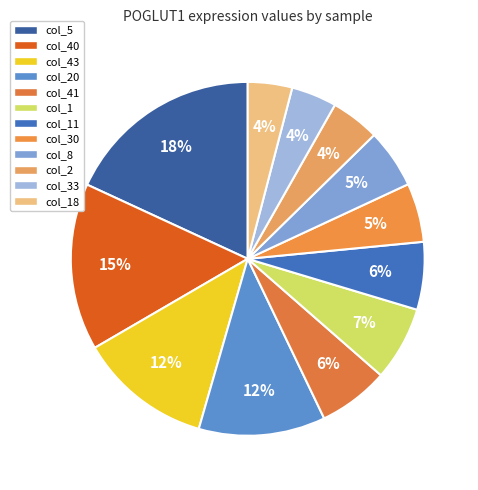

To the nearest percent, what is the difference between the largest and smallest slice percentages?

14%